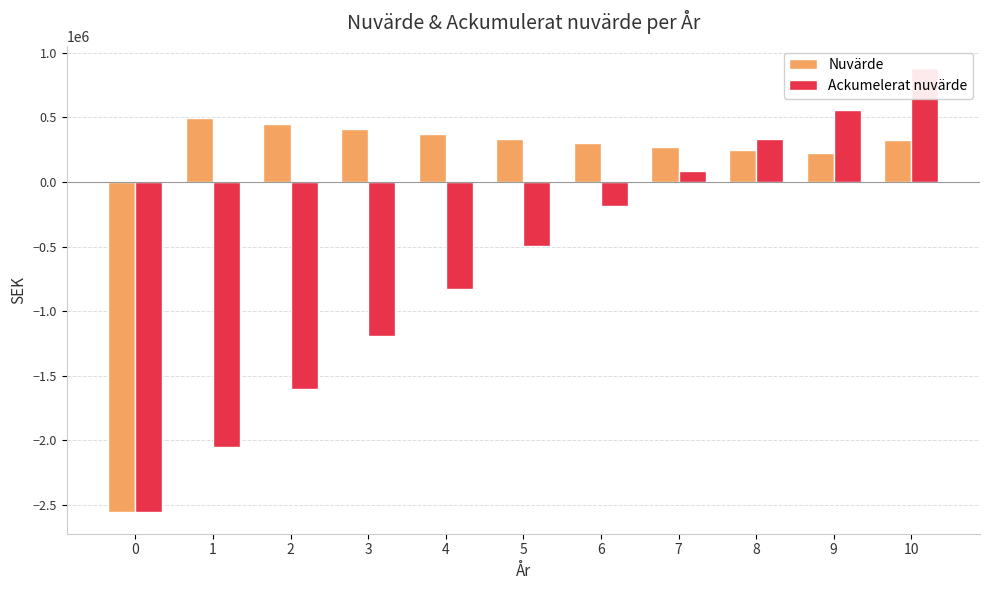

What is the total value across all series at 2?

-1151380.0